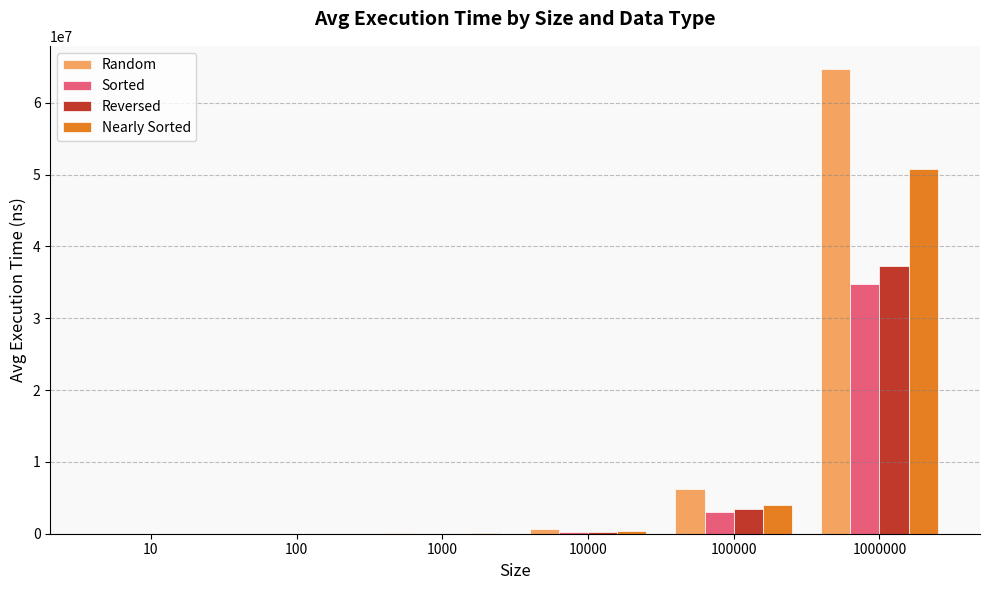

What is the maximum value shown in the chart?

64685430